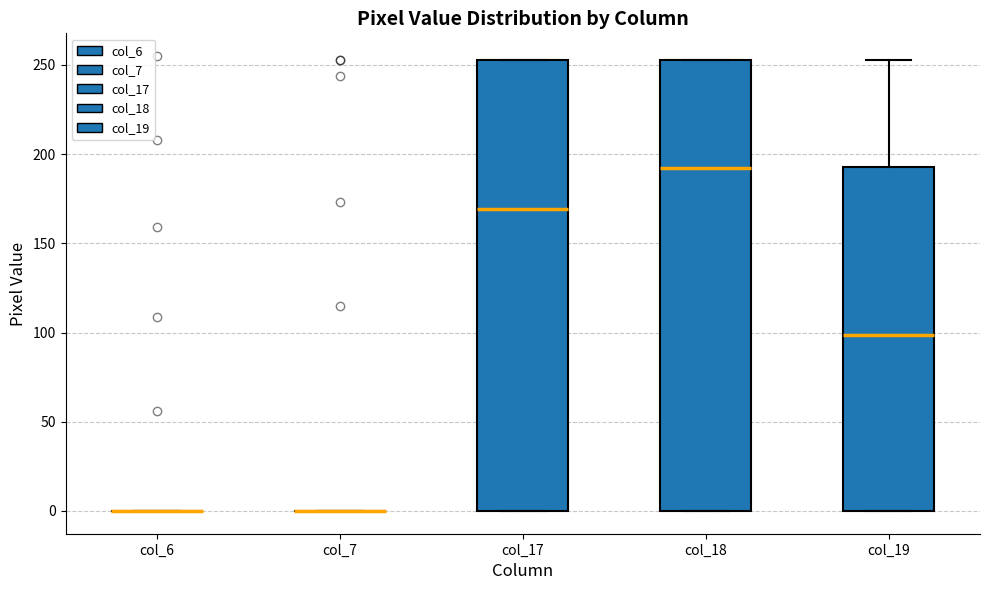

Reading left to right, transcribe this box plot: for each box, give where its median line is, the range the box spans, and where its two whiskers end, as read against the y-axis. The values are not printed on the chart, so give them approximately, as read against the axis.

col_6: box collapsed to a line at 0, whiskers 0 to 0
col_7: box collapsed to a line at 0, whiskers 0 to 0
col_17: median 170, box 0 to 255, whiskers 0 to 255
col_18: median 190, box 0 to 255, whiskers 0 to 255
col_19: median 100, box 0 to 195, whiskers 0 to 255